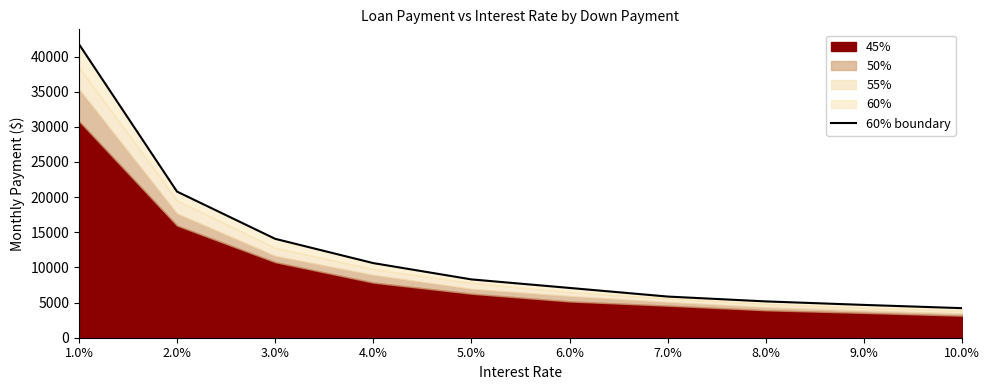

Is it true that the value at 10.0% is 2005.0?

False